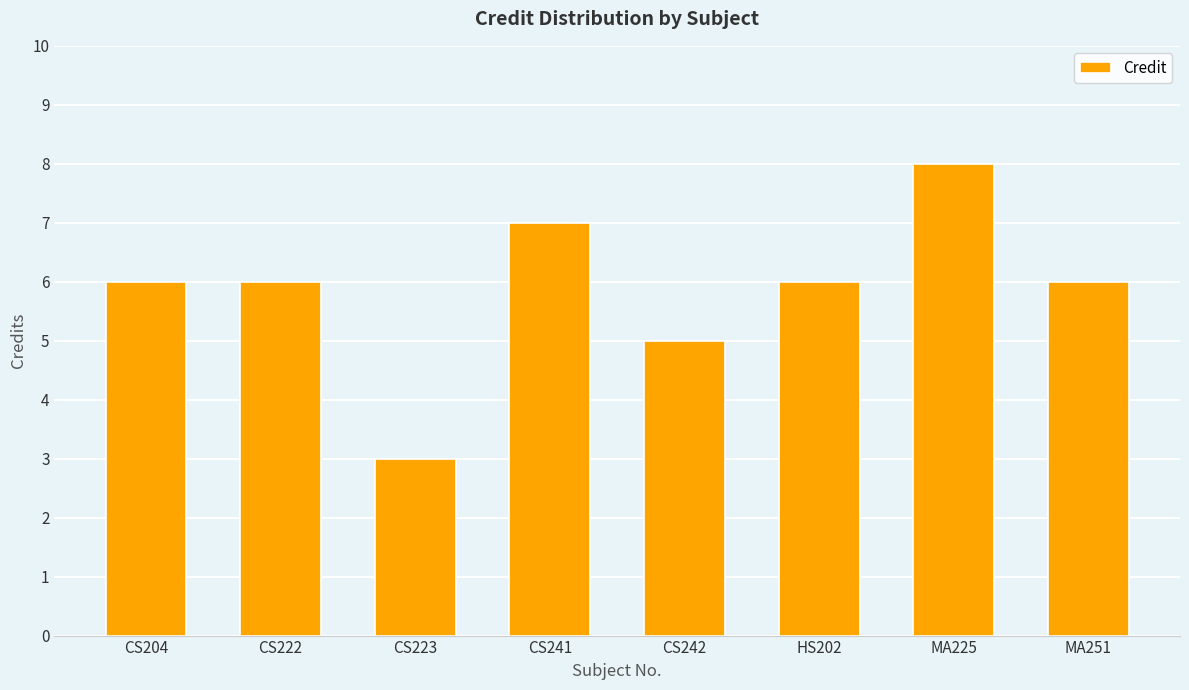

Where is the data nearest to the value 5?

CS242